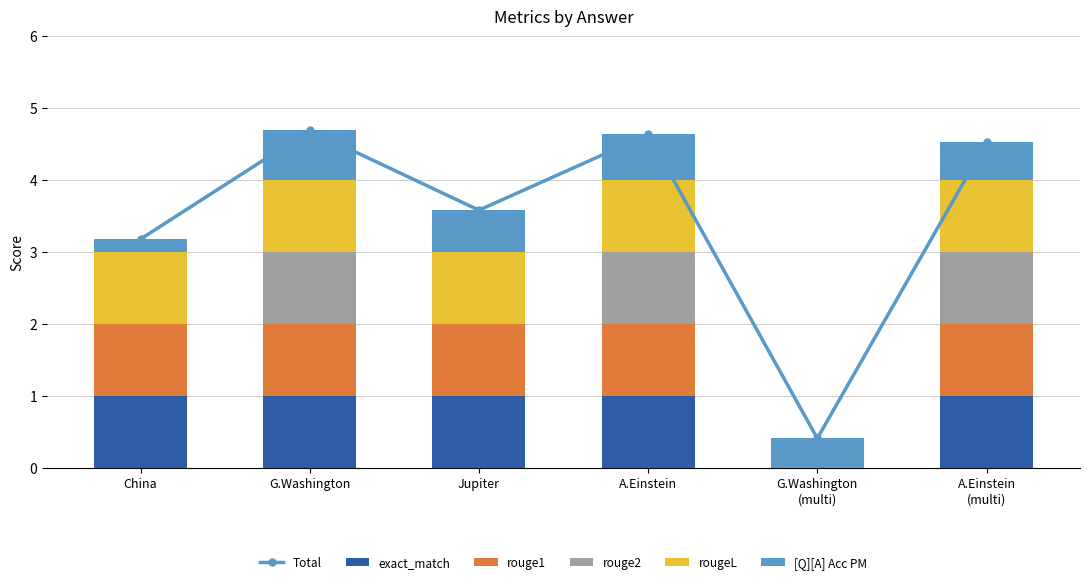

What is the maximum value for Total?

4.7